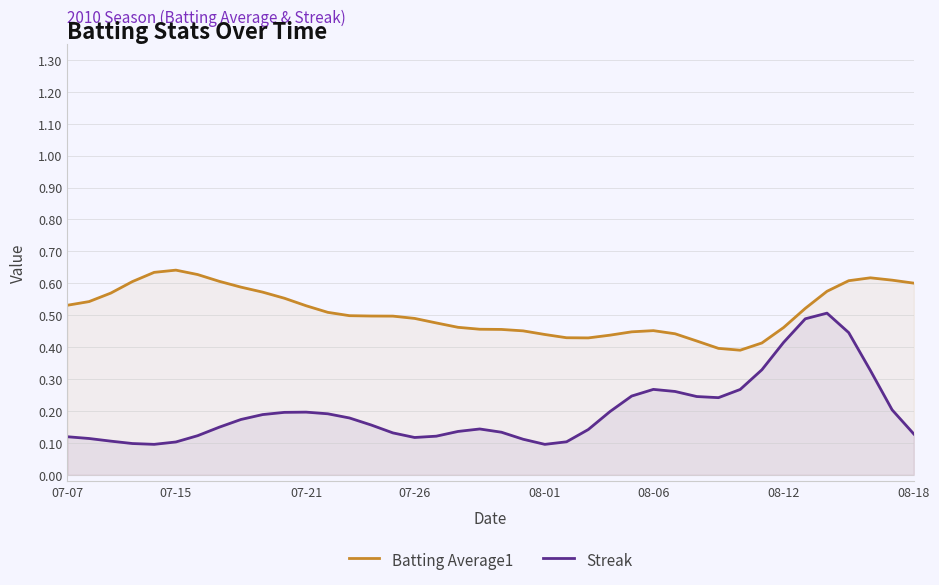

True or false: Streak and Batting Average1 intersect in this chart.

False